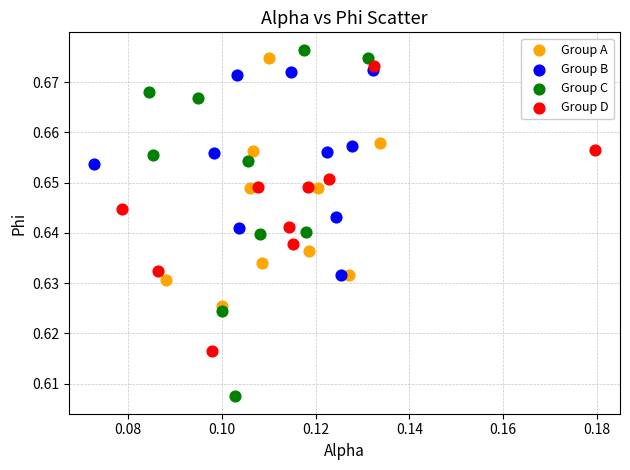

Which series has the widest spread of Y values?

Group C